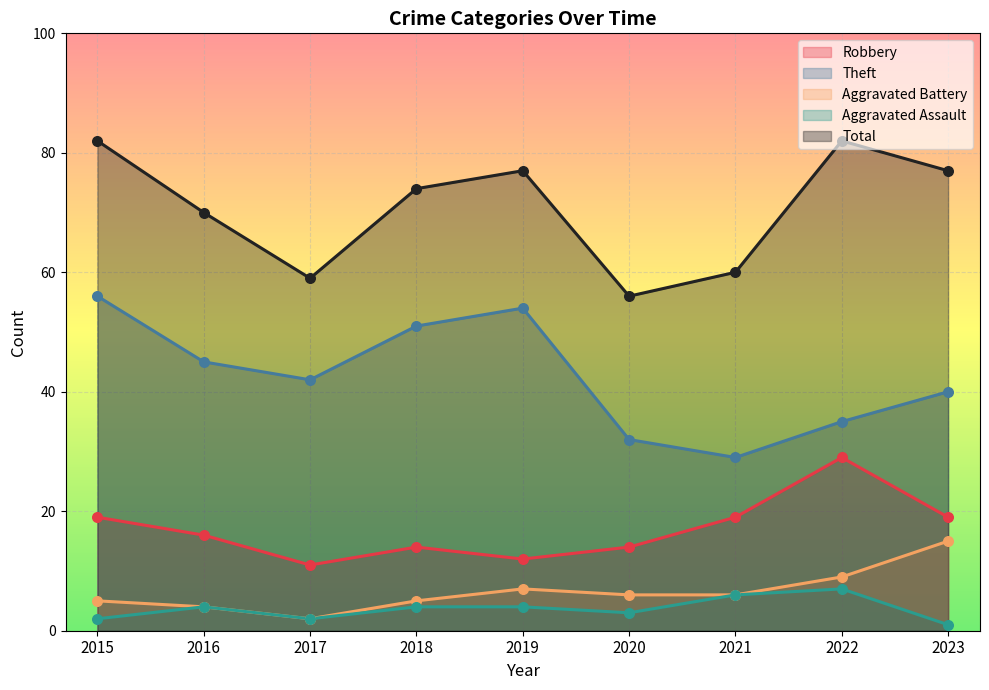

What is the total value across all series at 2016?

139